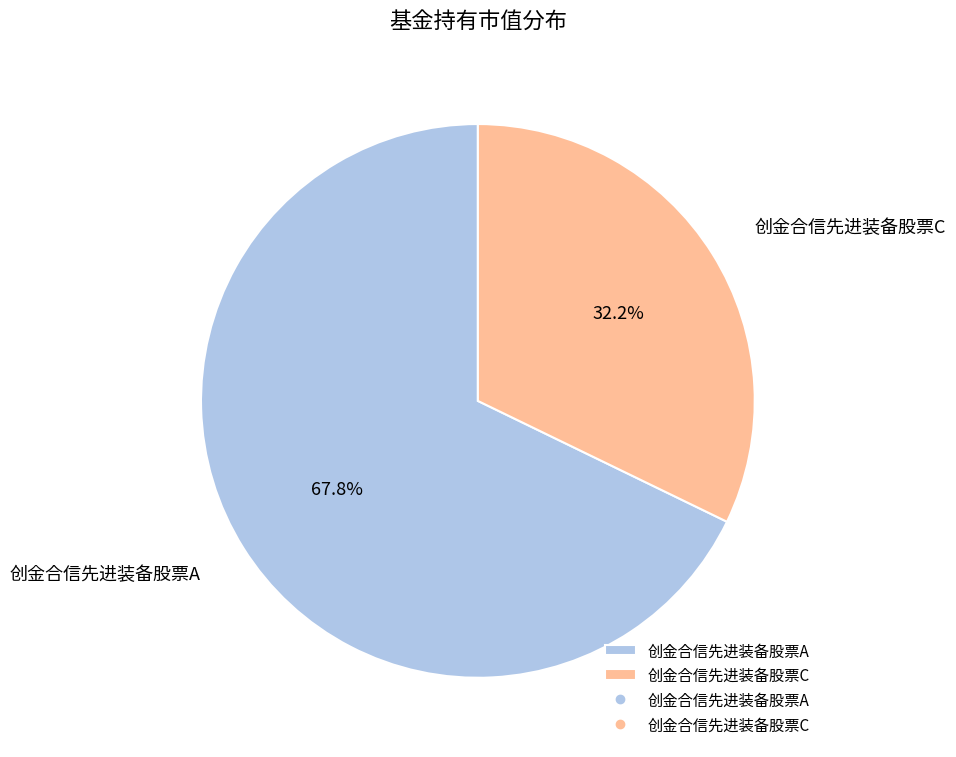

Combined, what portion of the pie is 创金合信先进装备股票C and 创金合信先进装备股票A?

100.0%